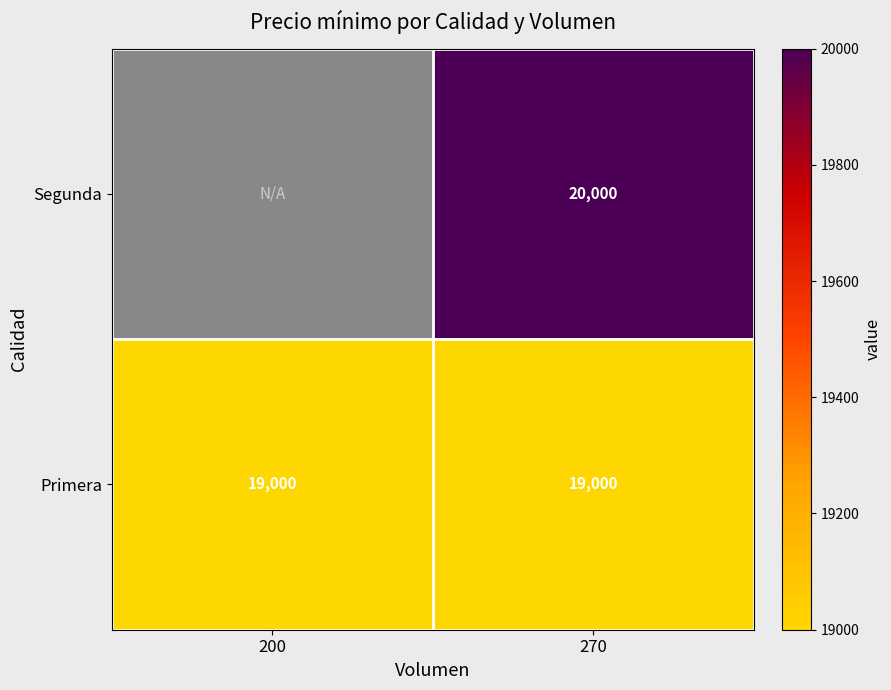

Is it true that Segunda equals 8802 at 270?

False